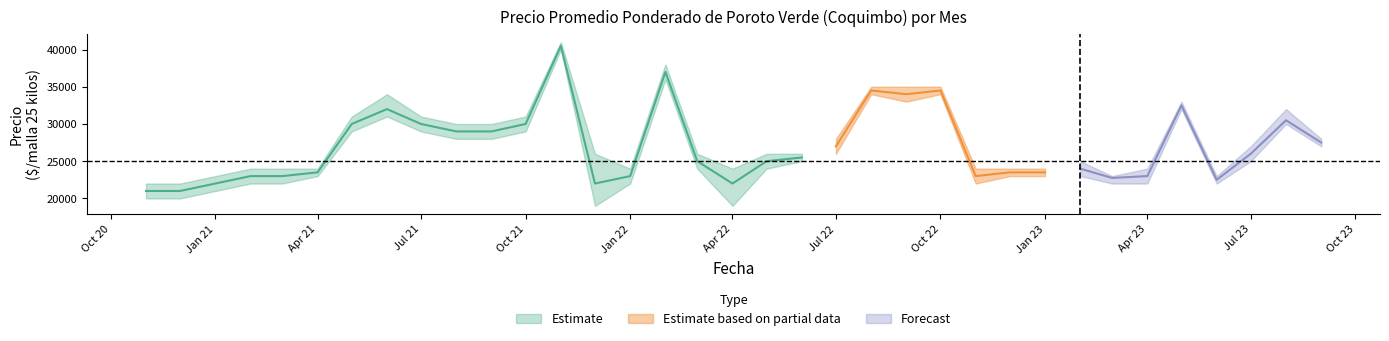

True or false: Precio promedio ponderado has more than 2 interior local peaks.

True